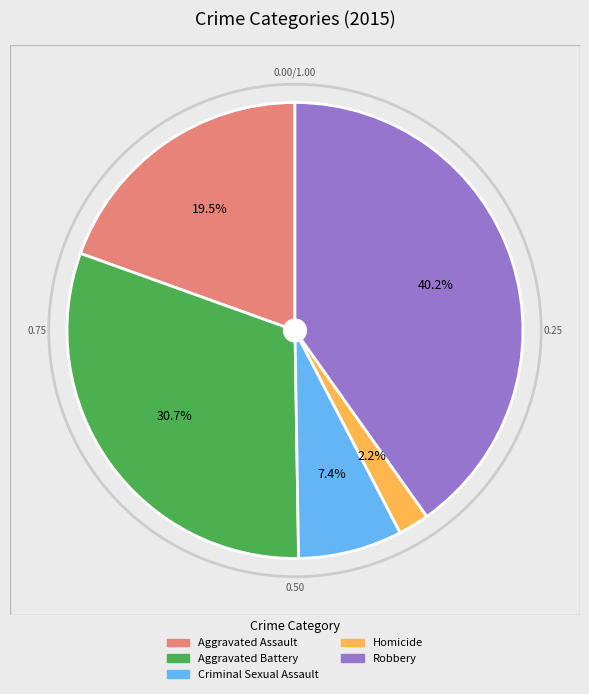

Between Robbery and Aggravated Assault, which is larger?

Robbery